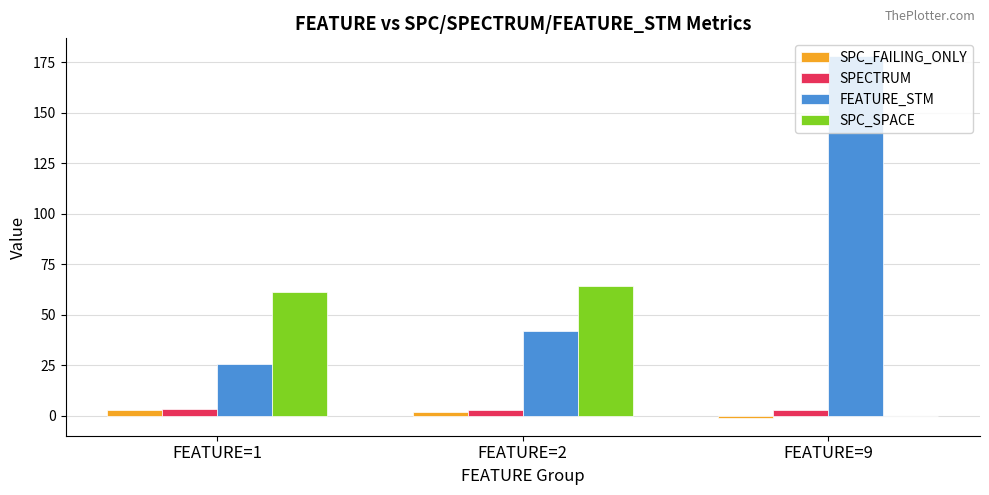

What is the total value across all series at FEATURE=9?

180.0